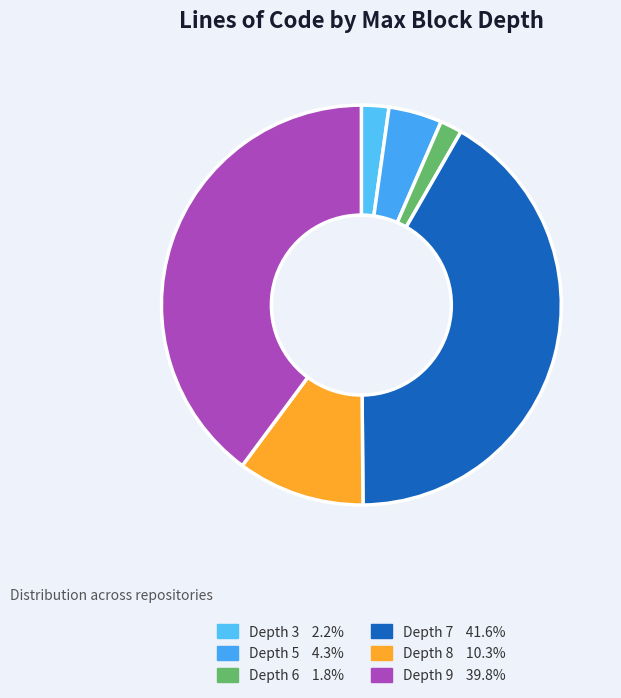

Is there any slice that represents more than half of the pie?

No